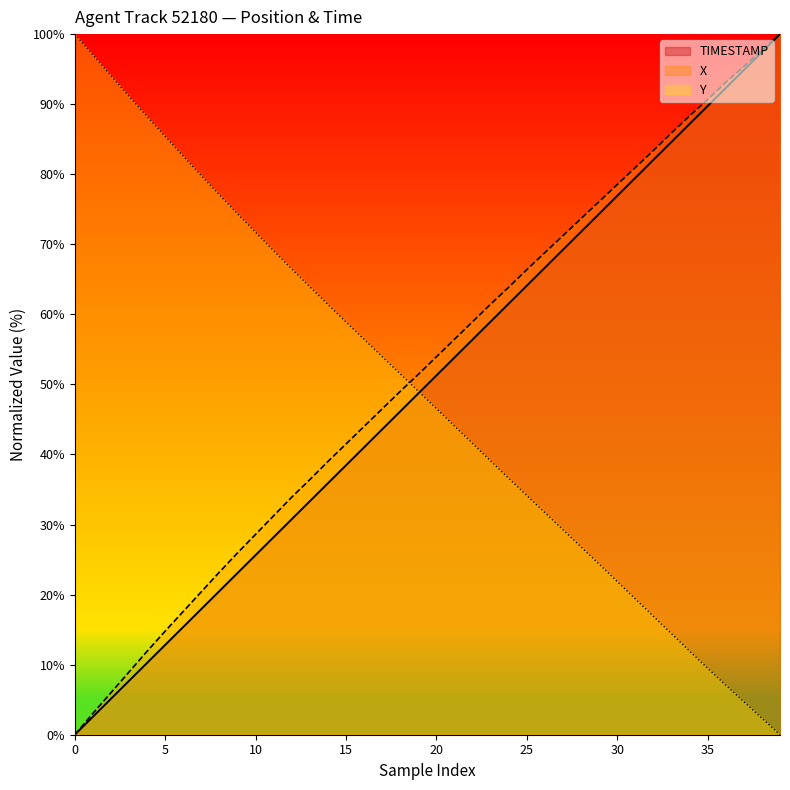

Does the chart display data point markers on the line(s)?

No